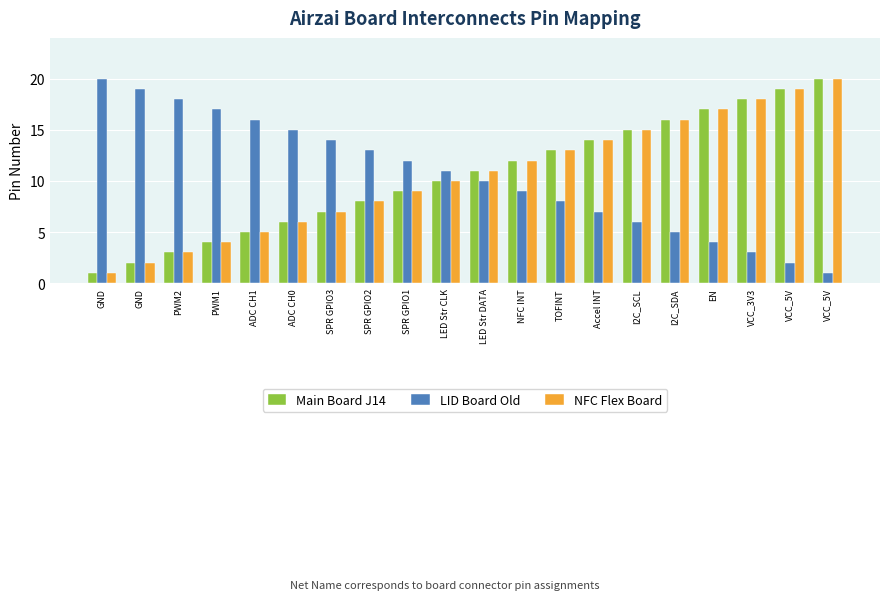

Between I2C_SCL and I2C_SDA, which series saw the biggest shift?

Main Board J14